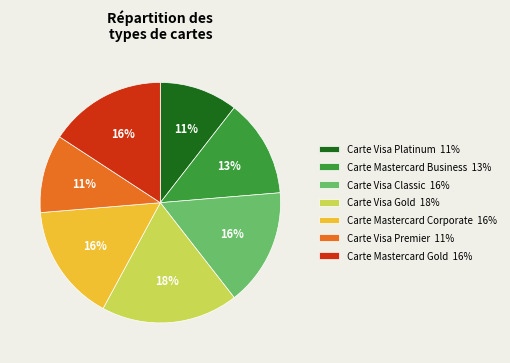

The Carte Mastercard Business 13% slice represents 13% of the pie. True or false?

True